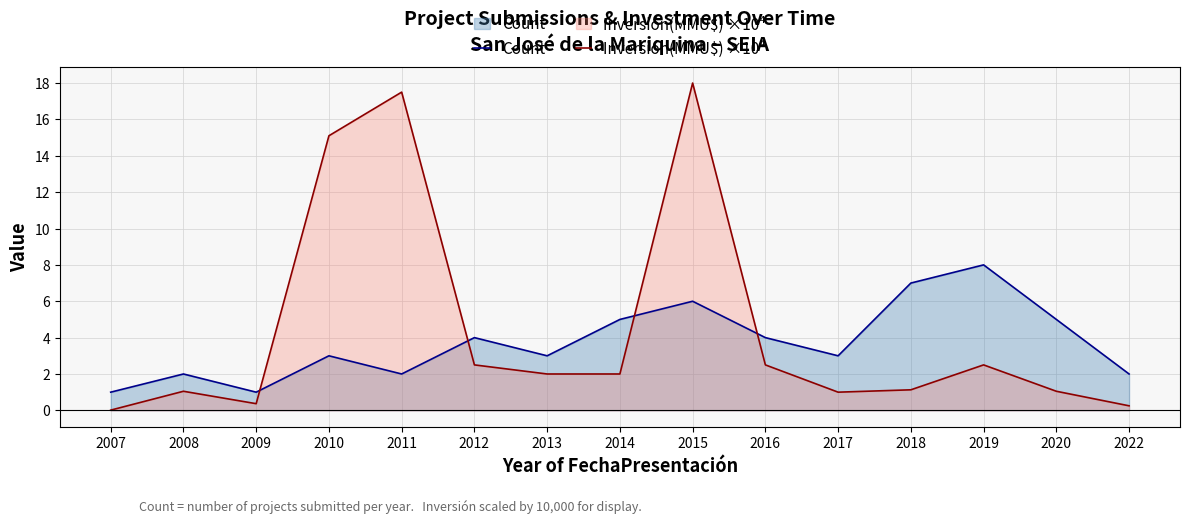

How many interior local valleys does the Inversión(MMU$) ×10⁴ series have?

2